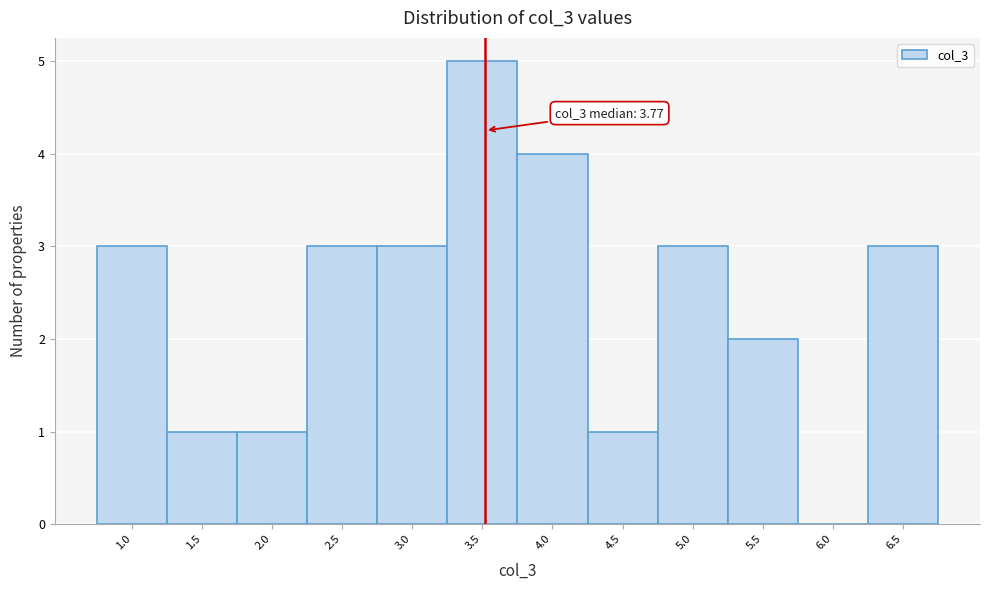

Reading left to right, what are all the values shown in this chart?

1.0=3	1.5=1	2.0=1	2.5=3	3.0=3	3.5=5	4.0=4	4.5=1	5.0=3	5.5=2	6.0=0	6.5=3